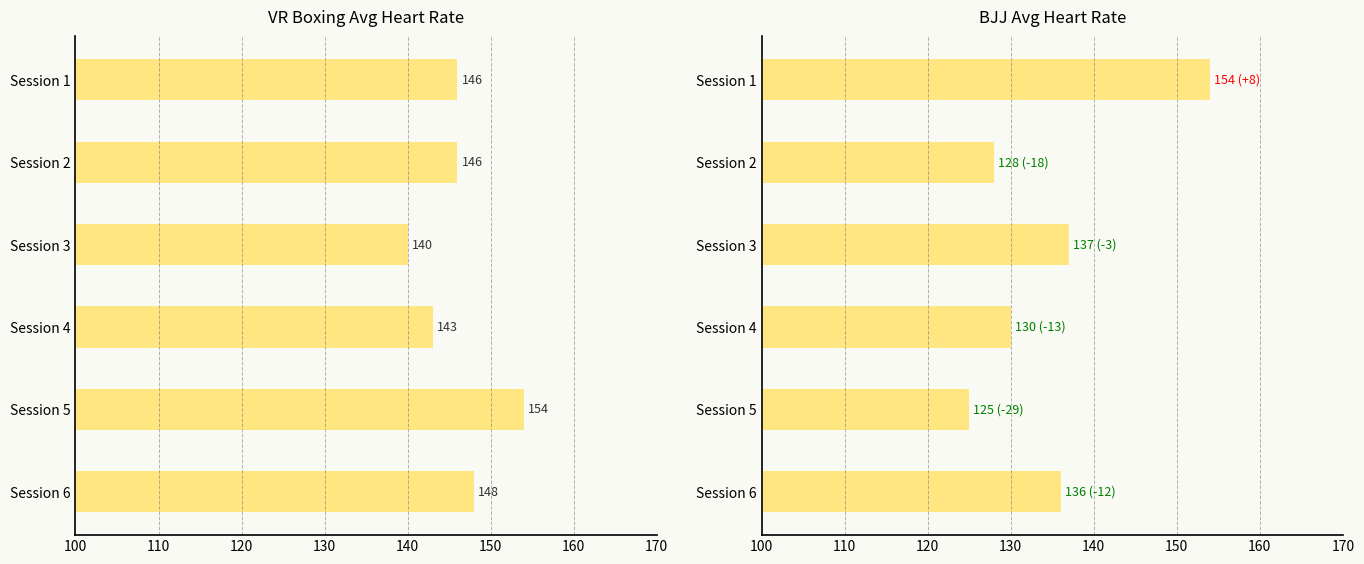

At Session 1, list the series in order from largest to smallest.

BJJ, VR Boxing